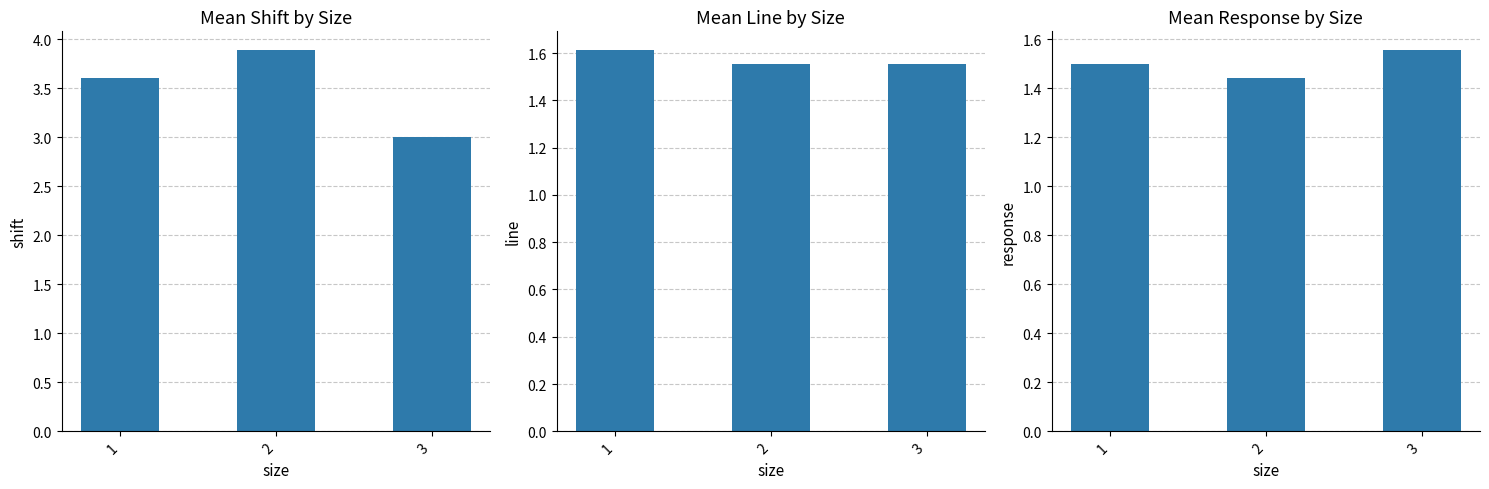

What is the value of the shift bar at the 1st from the left?

3.6